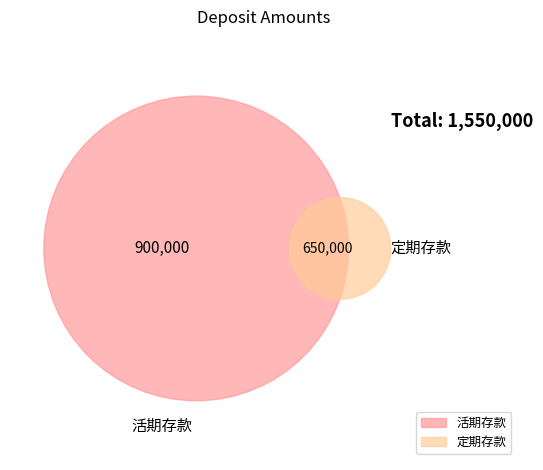

Is it true that 活期存款 is 68% of the pie?

False